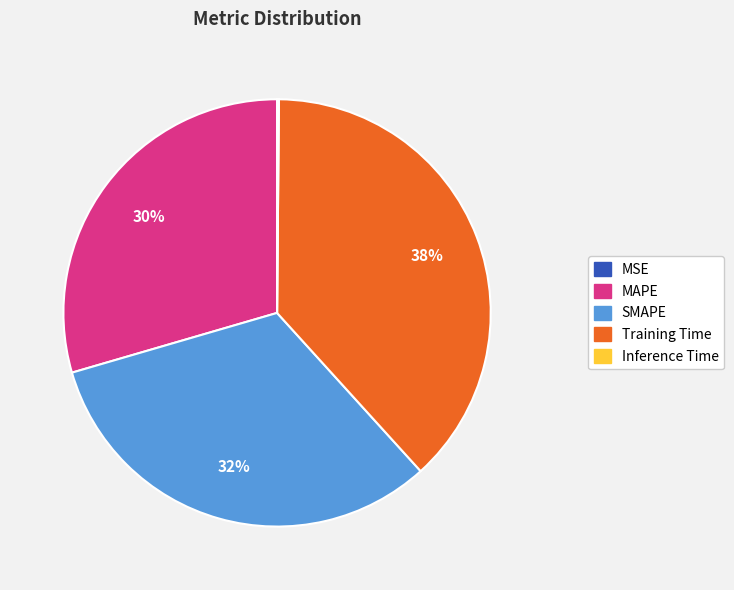

To the nearest percent, what is the average slice percentage?

20%